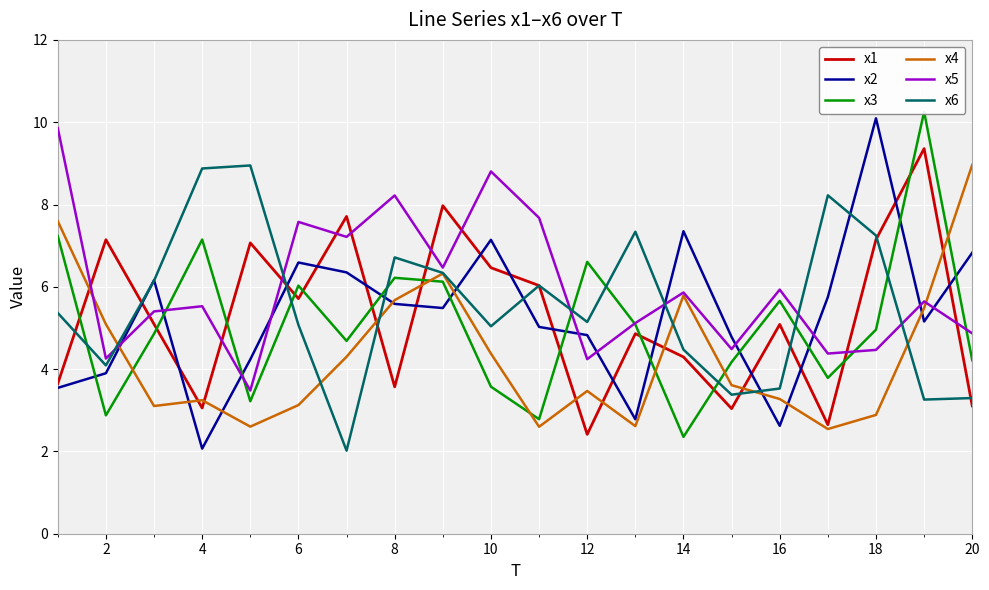

Which series has the largest total across all categories?

x5